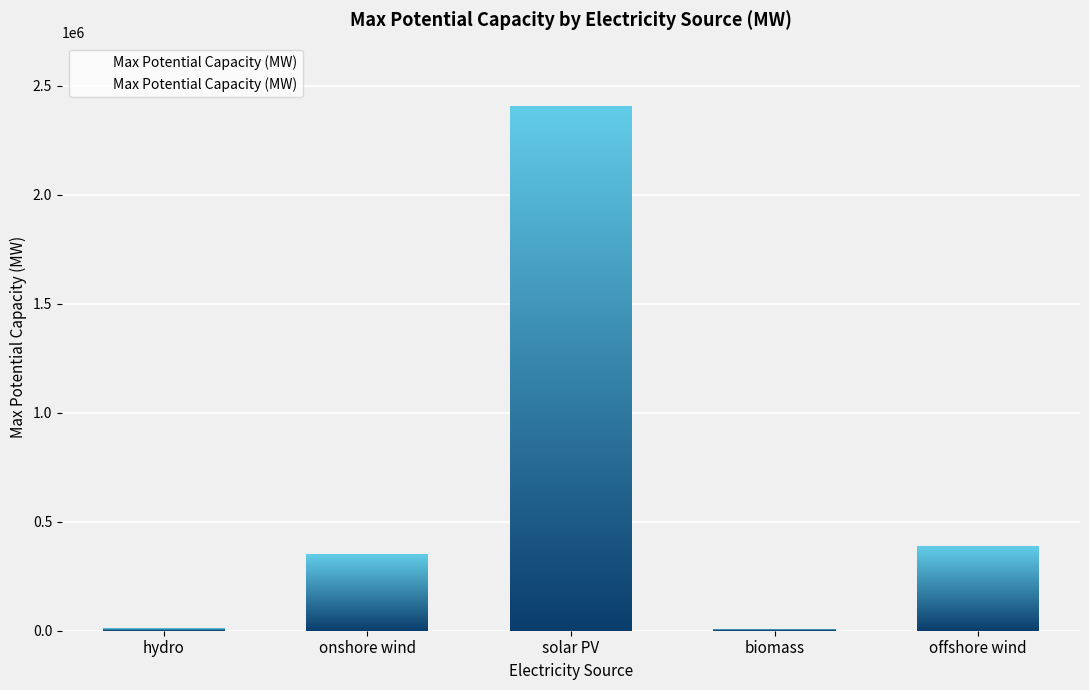

Reading left to right, list all the values displayed in this chart.

hydro=12000	onshore wind=352000	solar PV=2409000	biomass=10000	offshore wind=387000